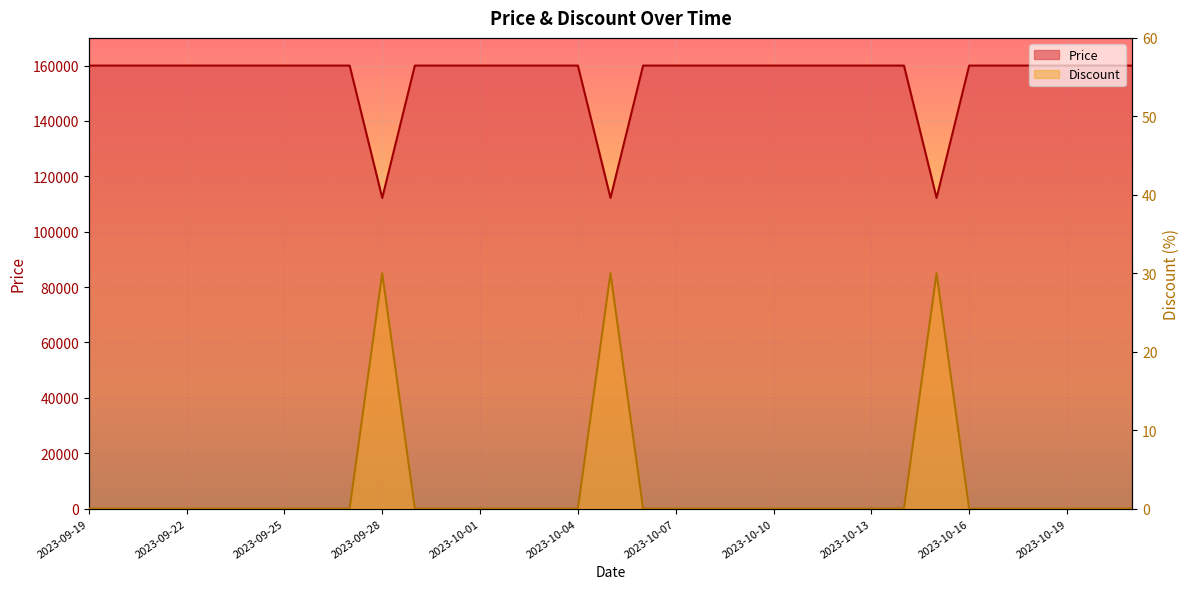

What position from the right is 2023-10-02?

20